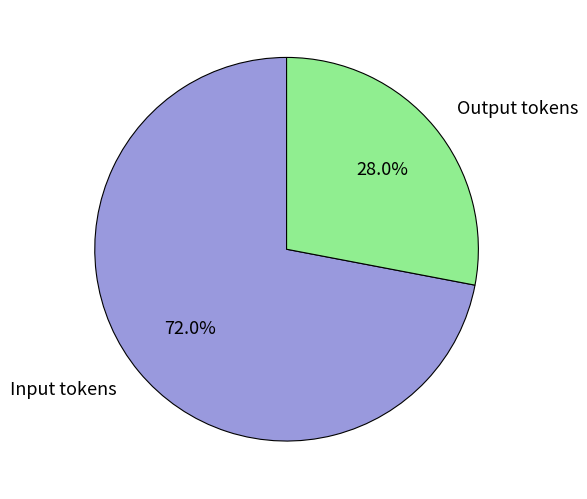

Is there a majority slice in this chart?

Yes